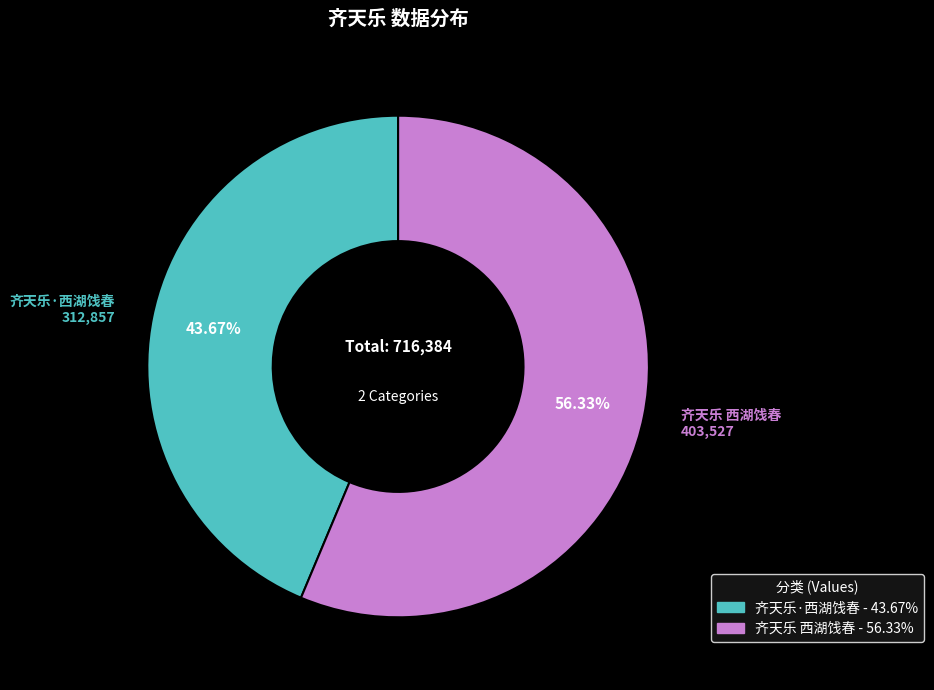

Which slice represents more than half of the pie?

齐天乐 西湖饯春